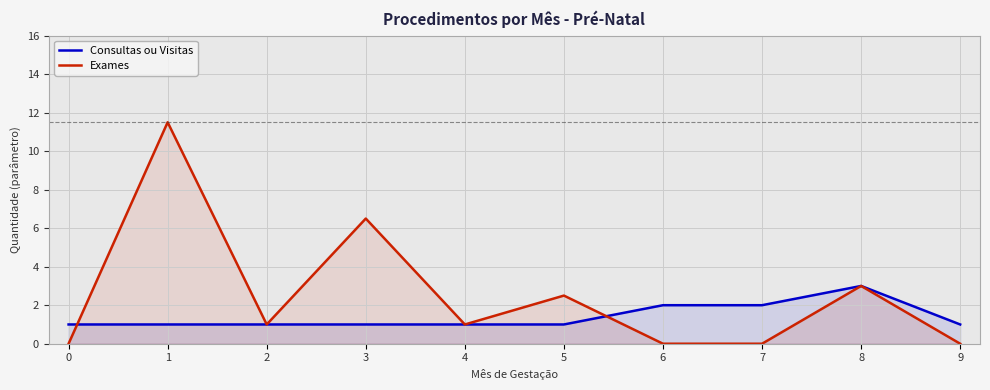

Count the number of categories in the chart.

10